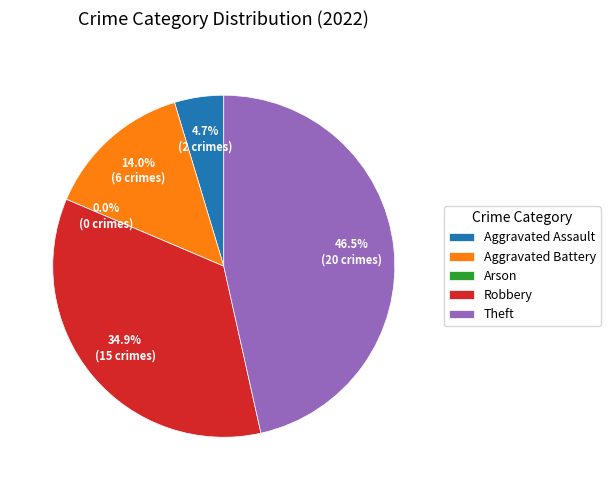

Which category has the smallest portion of the pie?

Arson